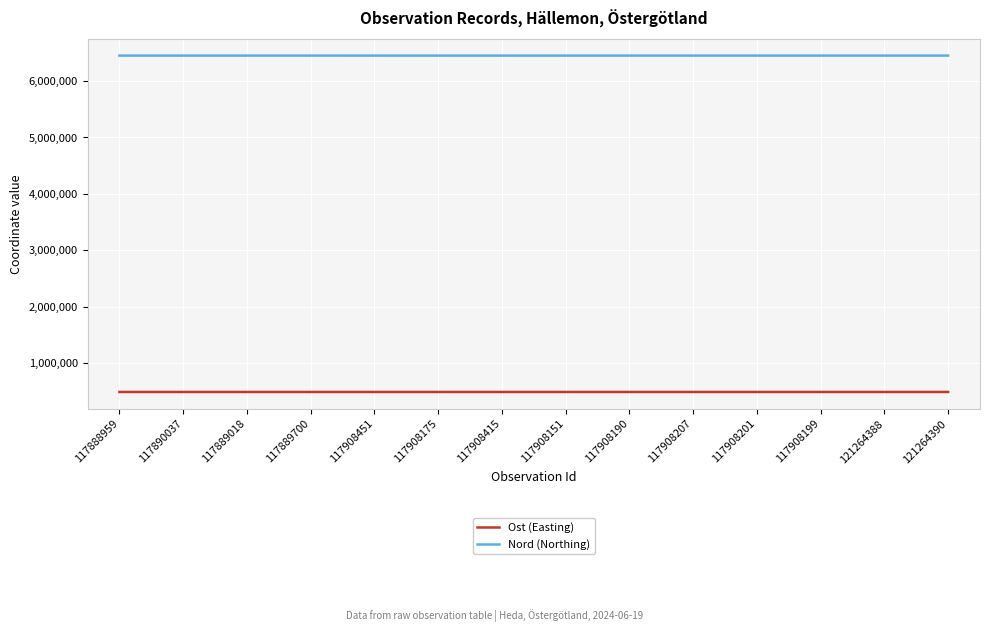

In Ost (Easting), how many points are lower than both neighbors (excluding endpoints)?

4